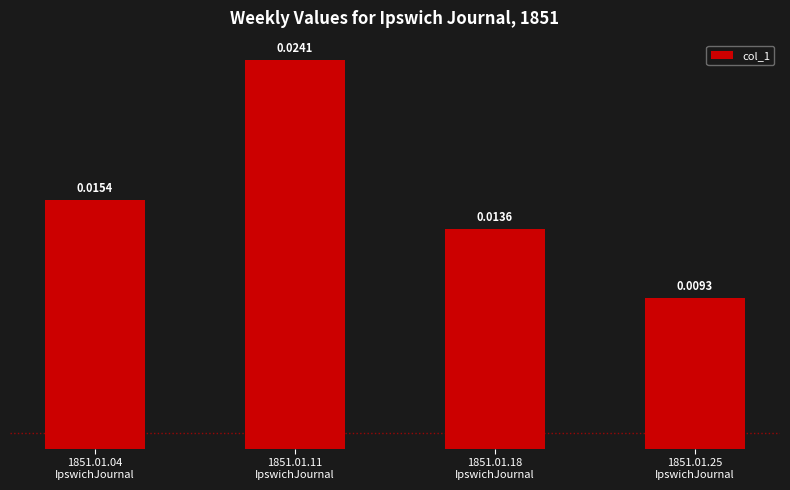

What is the label of the 3rd bar from the left?

1851.01.18
IpswichJournal